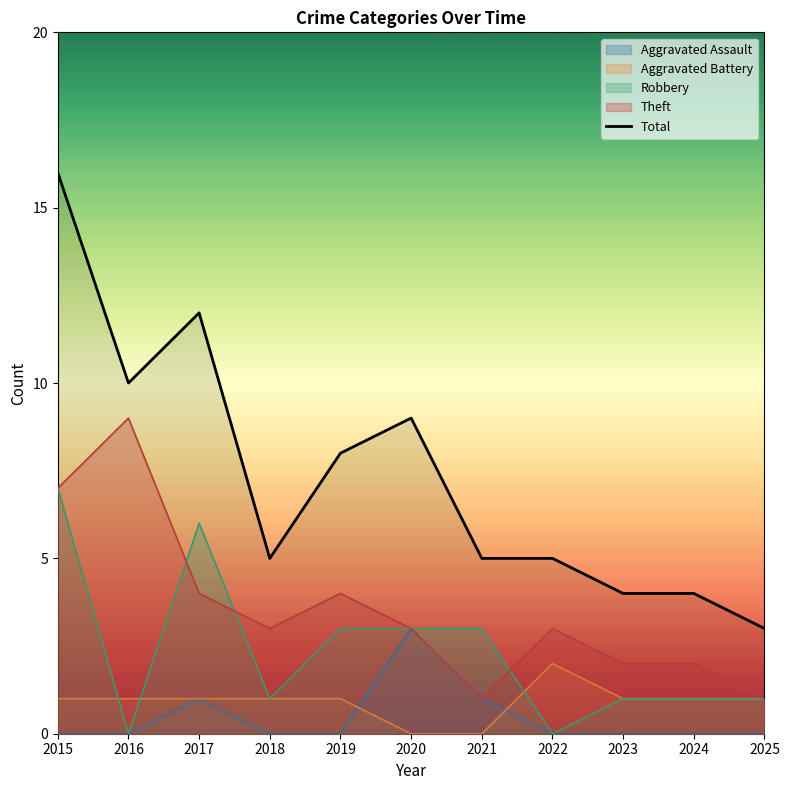

Reading left to right, list all the values displayed in this chart.

16	10	12	5	8	9	5	5	4	4	3